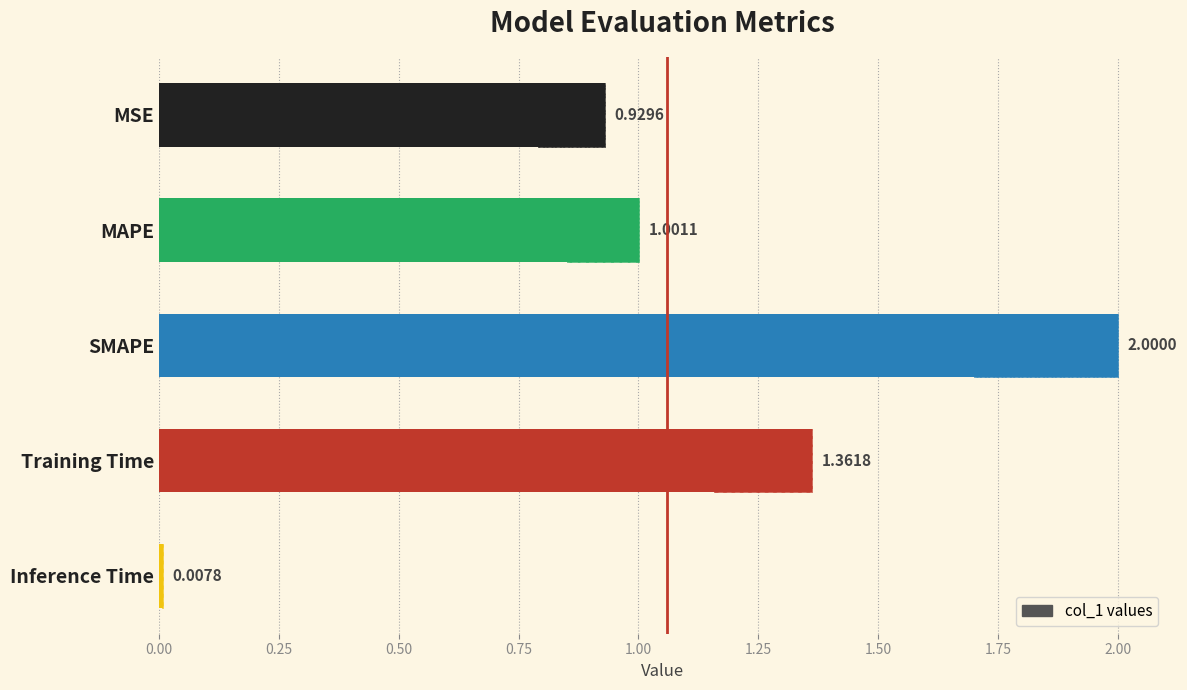

How many bars are there in total?

5